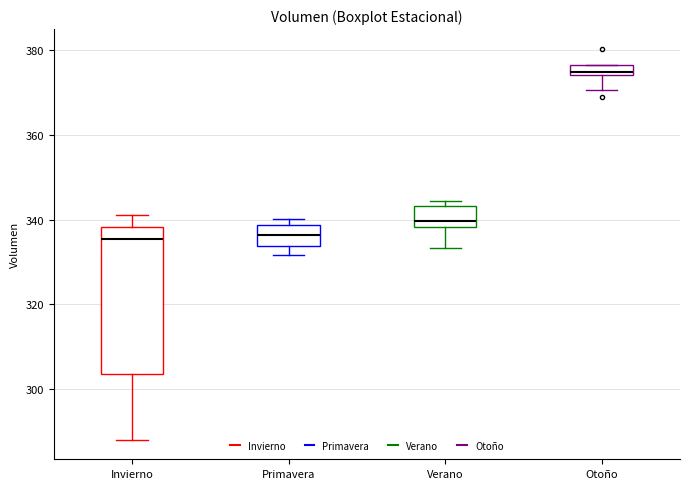

Comparing the boxes themselves (not the whiskers), which one is the tallest?

Invierno